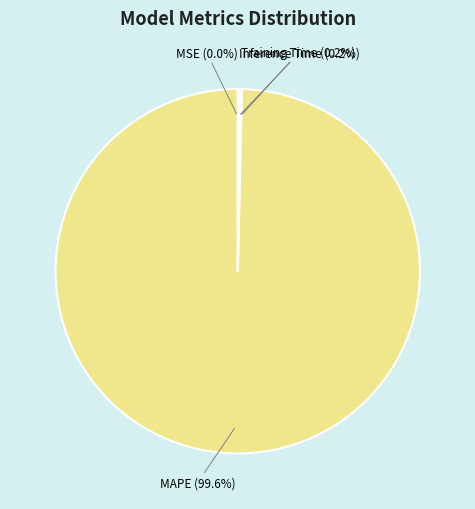

Does any single category account for the majority?

Yes